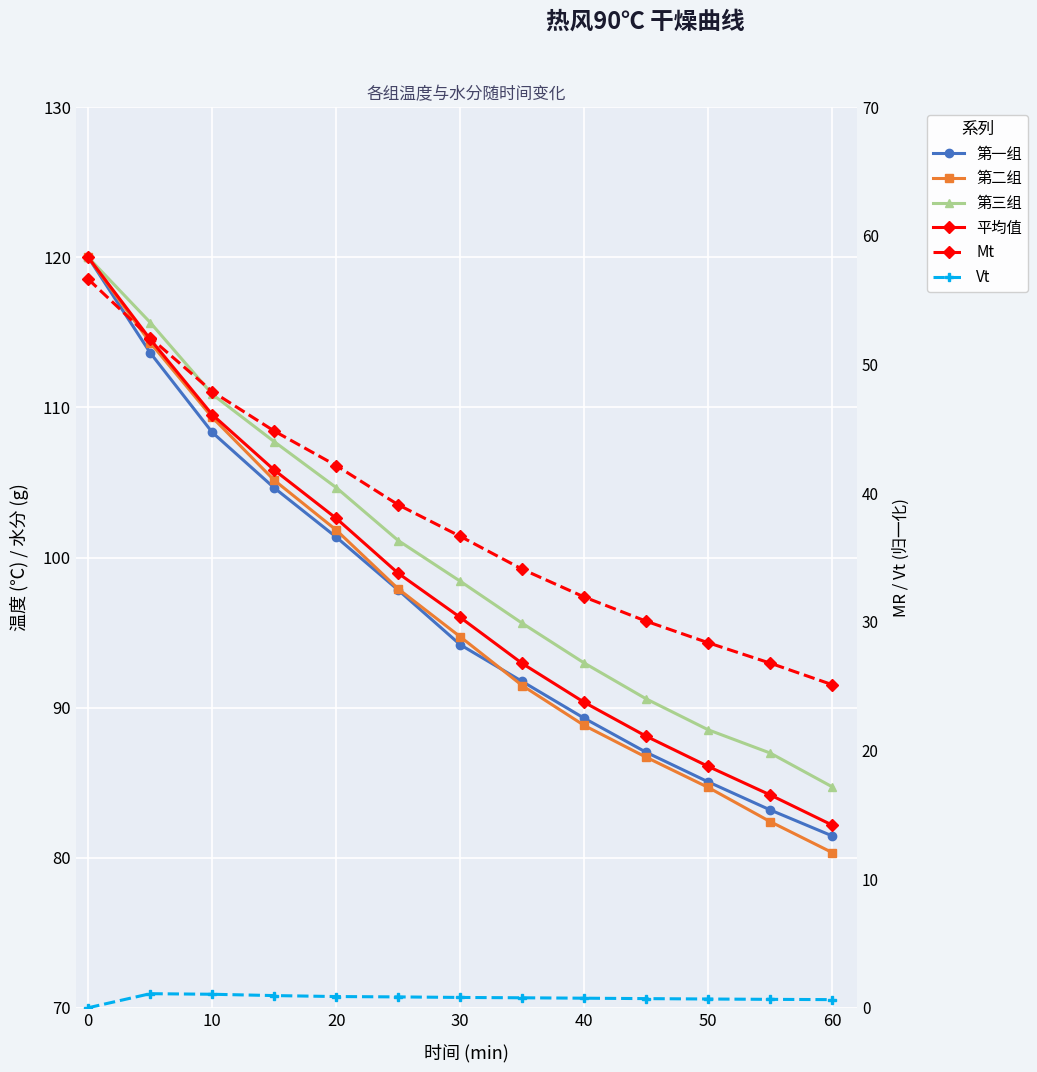

What are all the series names shown in the legend?

第一组, 第二组, 第三组, 平均值, Mt, Vt